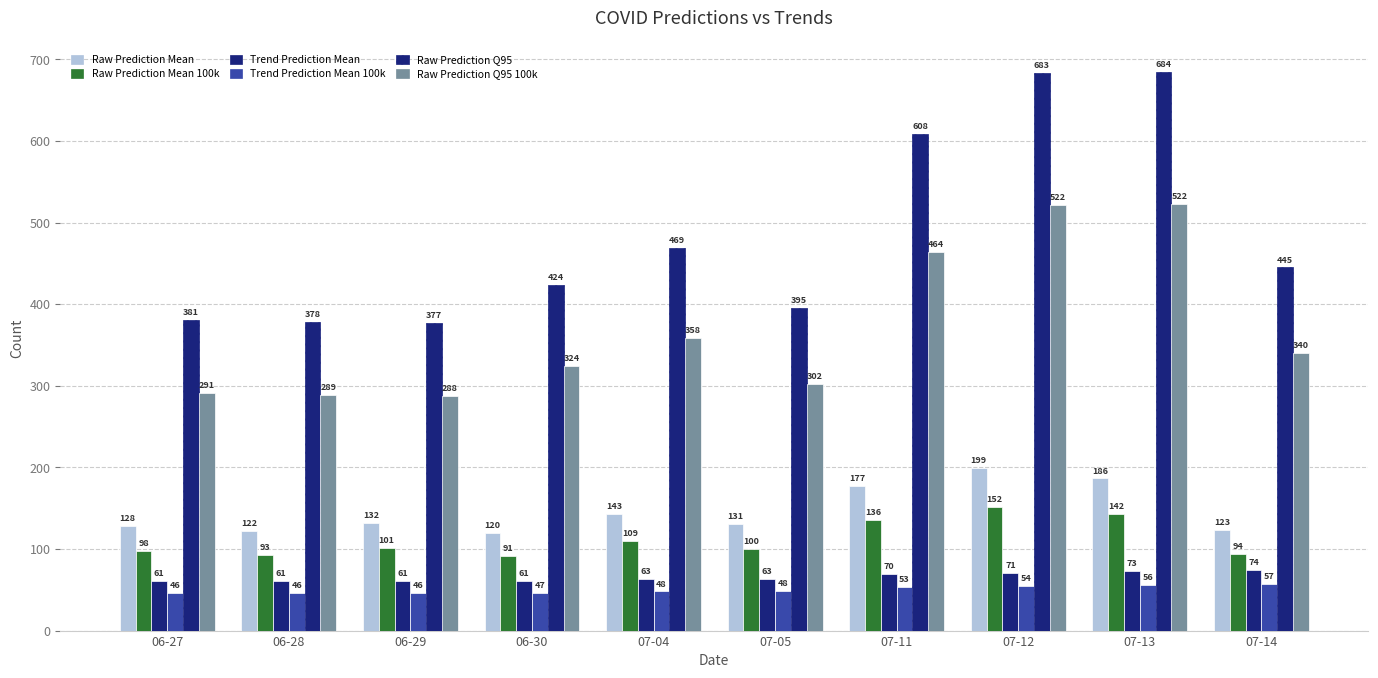

How many bars are there in each group?

6